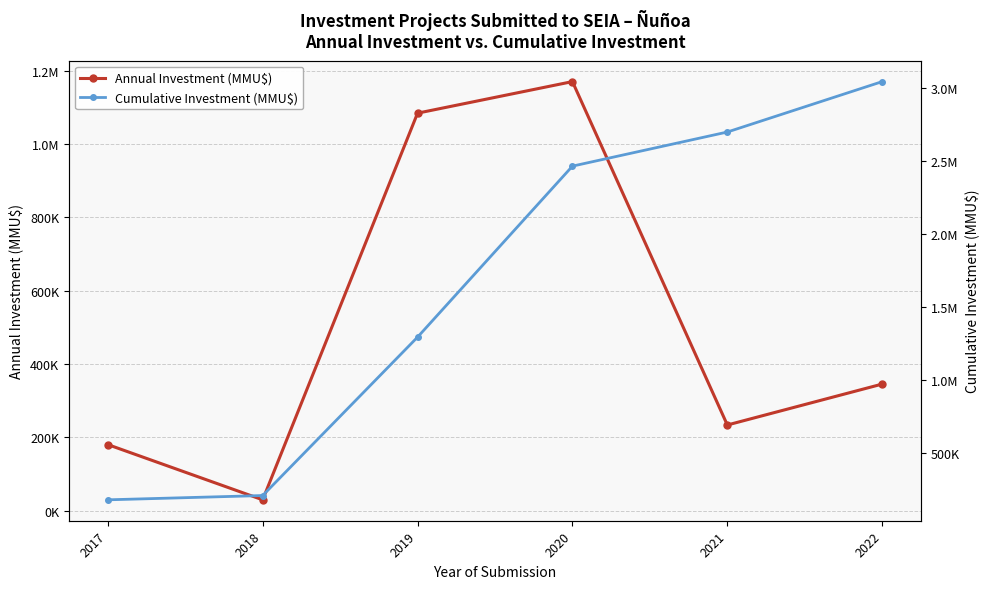

What is the minimum value shown in the chart?

29285